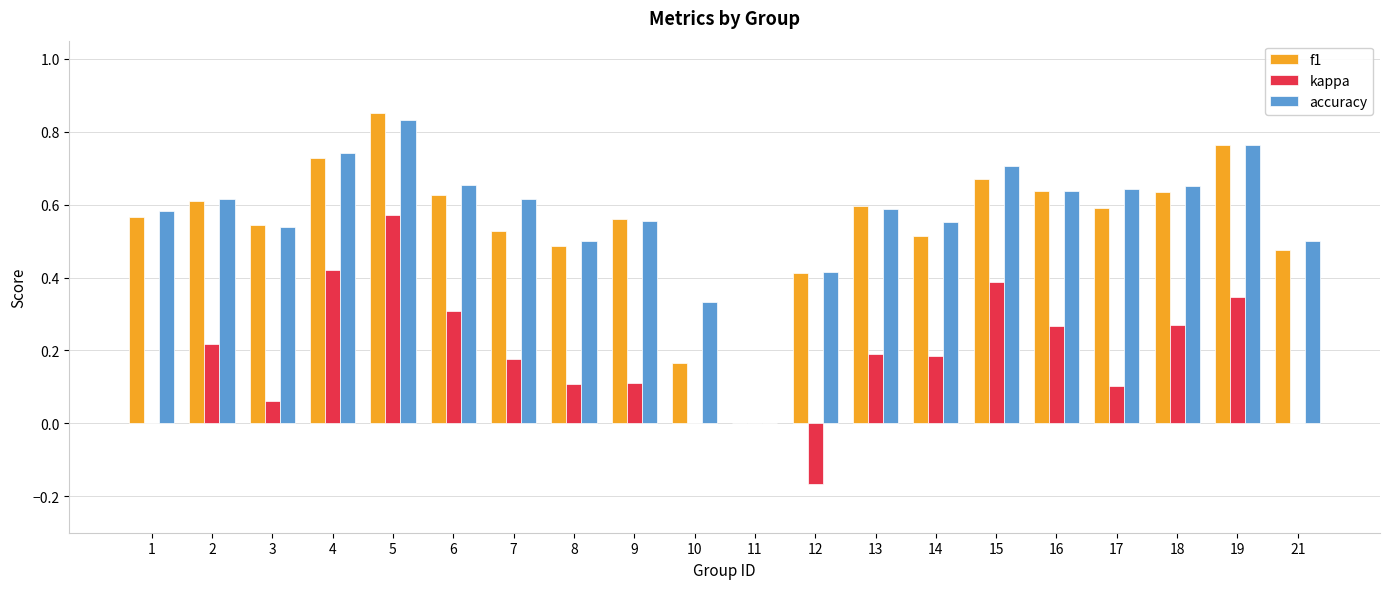

What is the sum of the f1 values at 5 and 16?

1.5